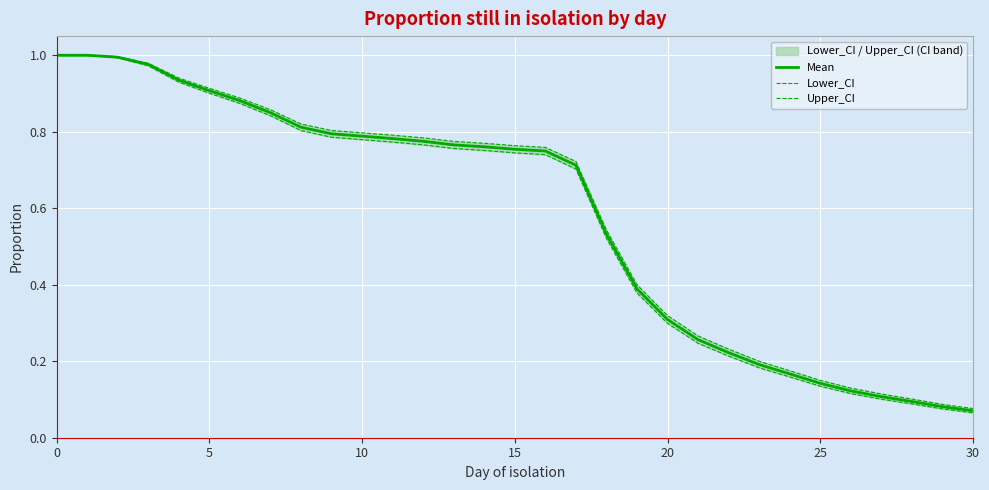

How many lines are shown in the chart?

3